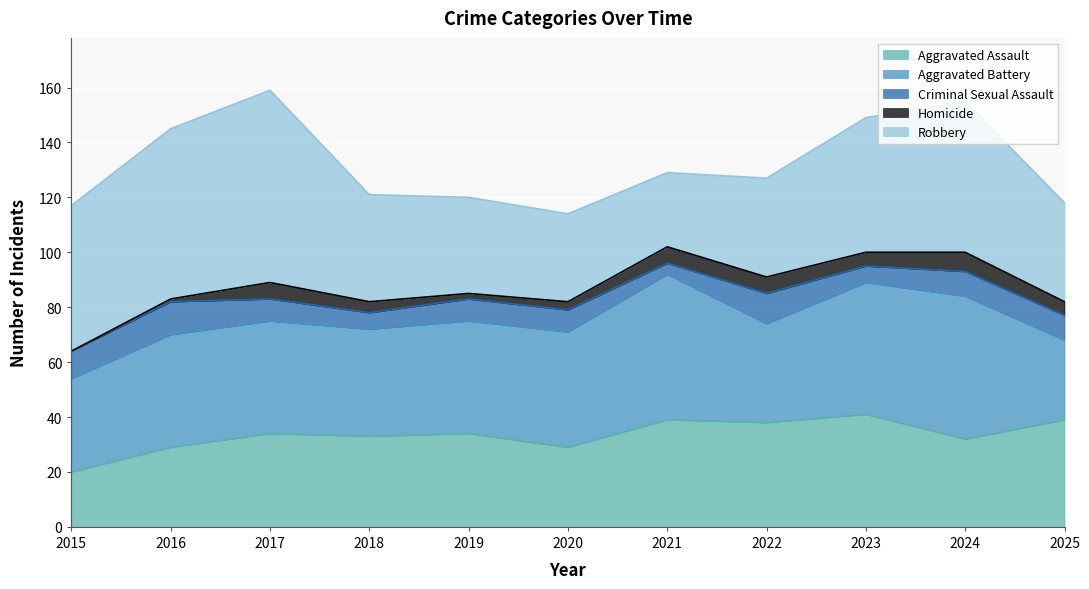

Rank the series by their maximum value, from highest to lowest.

Robbery, Aggravated Battery, Aggravated Assault, Criminal Sexual Assault, Homicide